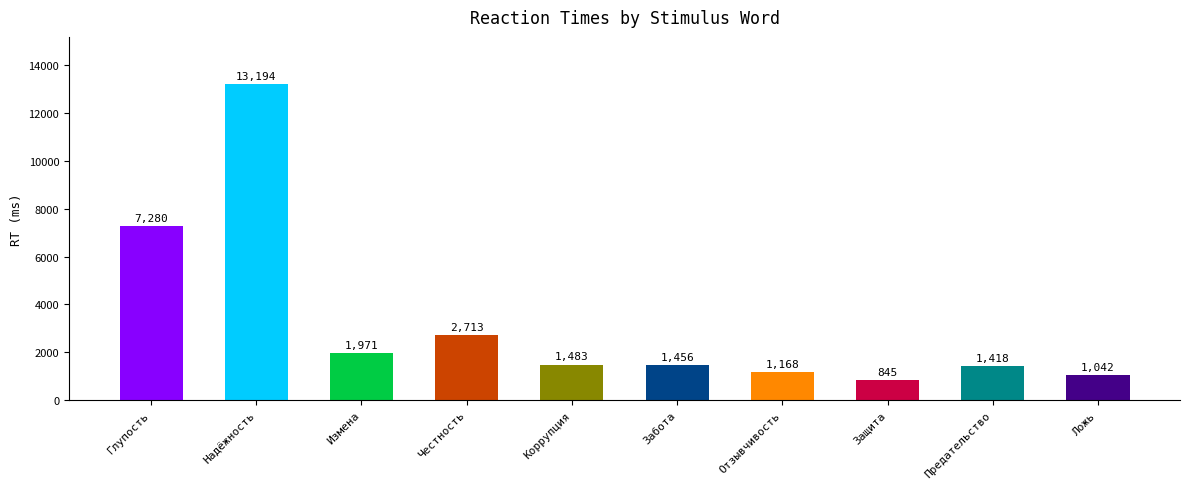

What is the change in value from Надёжность to Забота?

-11738